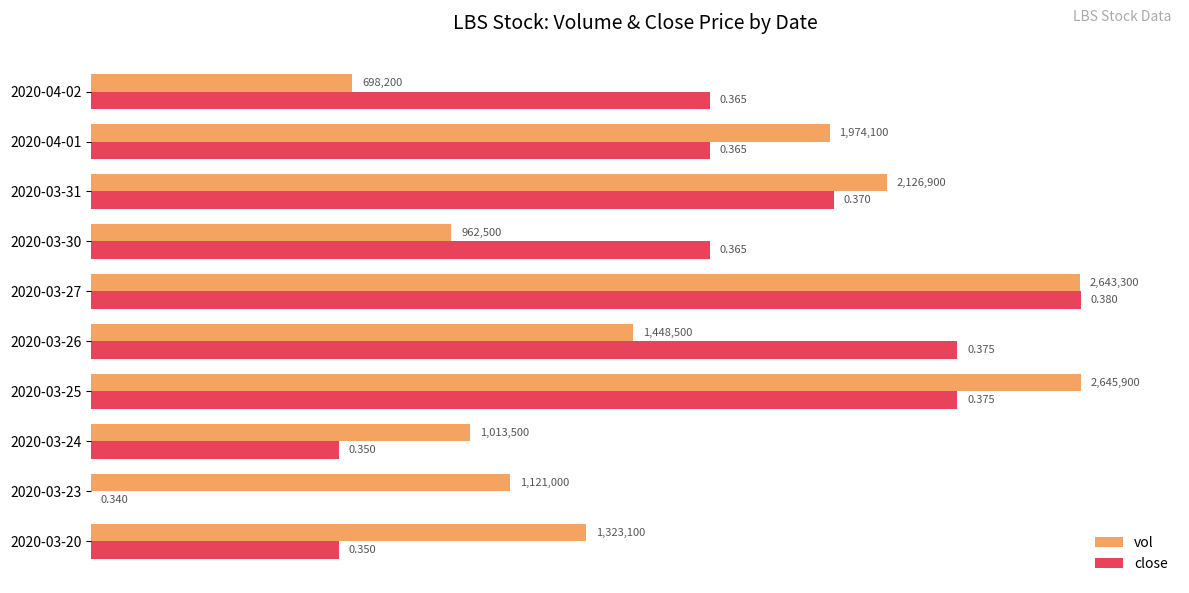

What are all the series names shown in the legend?

vol, close